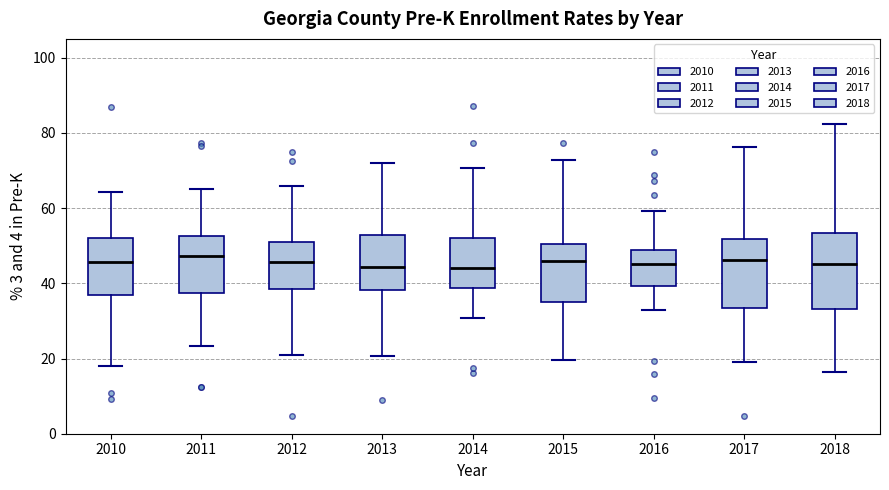

Reading left to right, read every box against the y-axis: the position of its median line, the range the box covers, and the ends of its whiskers. The values are not printed on the chart, so give them approximately, as read against the axis.

2010: median 46, box 36 to 52, whiskers 18 to 64
2011: median 48, box 38 to 52, whiskers 24 to 66
2012: median 46, box 38 to 50, whiskers 22 to 66
2013: median 44, box 38 to 52, whiskers 20 to 72
2014: median 44, box 38 to 52, whiskers 30 to 70
2015: median 46, box 36 to 50, whiskers 20 to 72
2016: median 46, box 40 to 48, whiskers 32 to 60
2017: median 46, box 34 to 52, whiskers 20 to 76
2018: median 46, box 34 to 54, whiskers 16 to 82